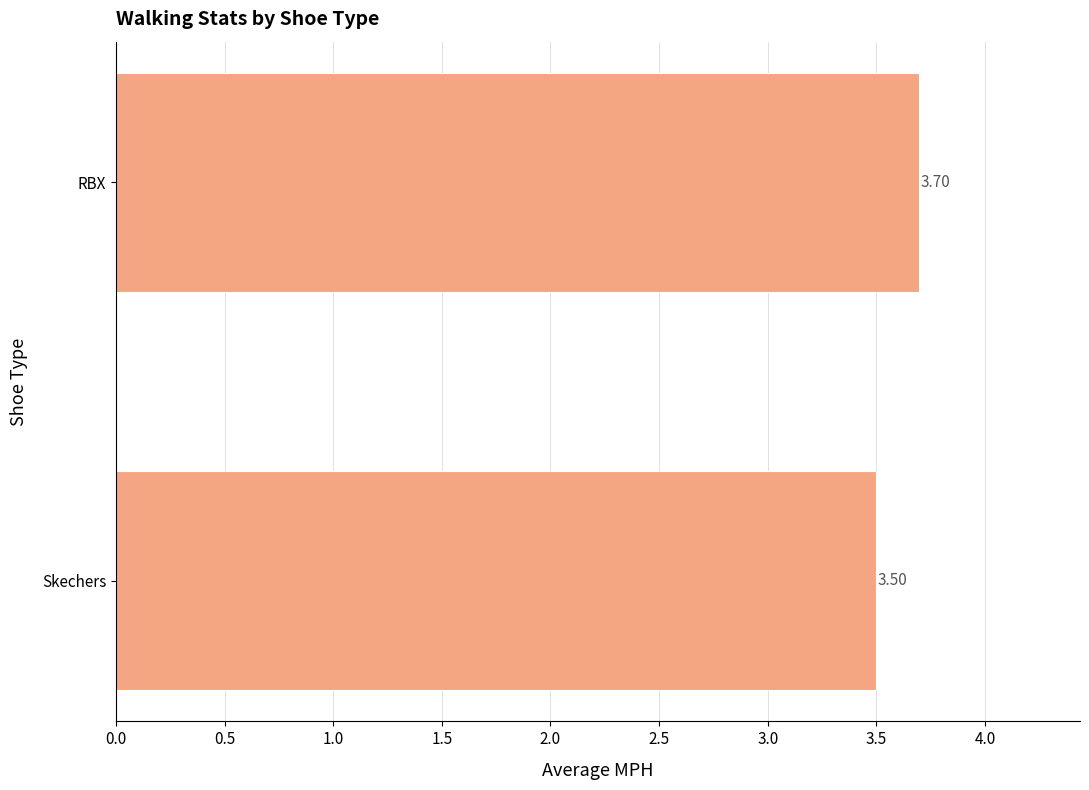

What is the change in value from Skechers to RBX?

+0.2